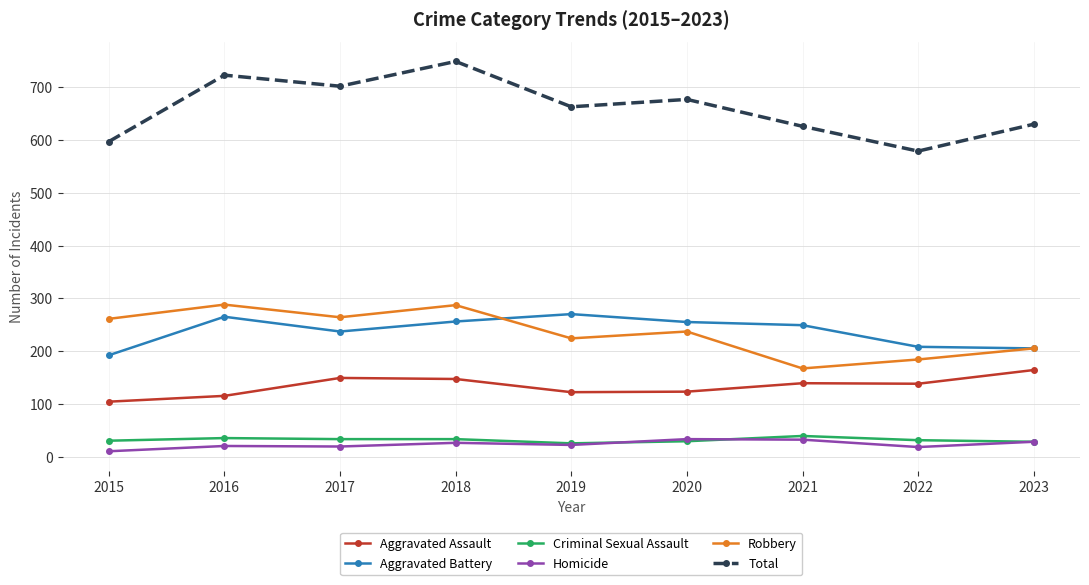

What is the average value of the Criminal Sexual Assault series?

31